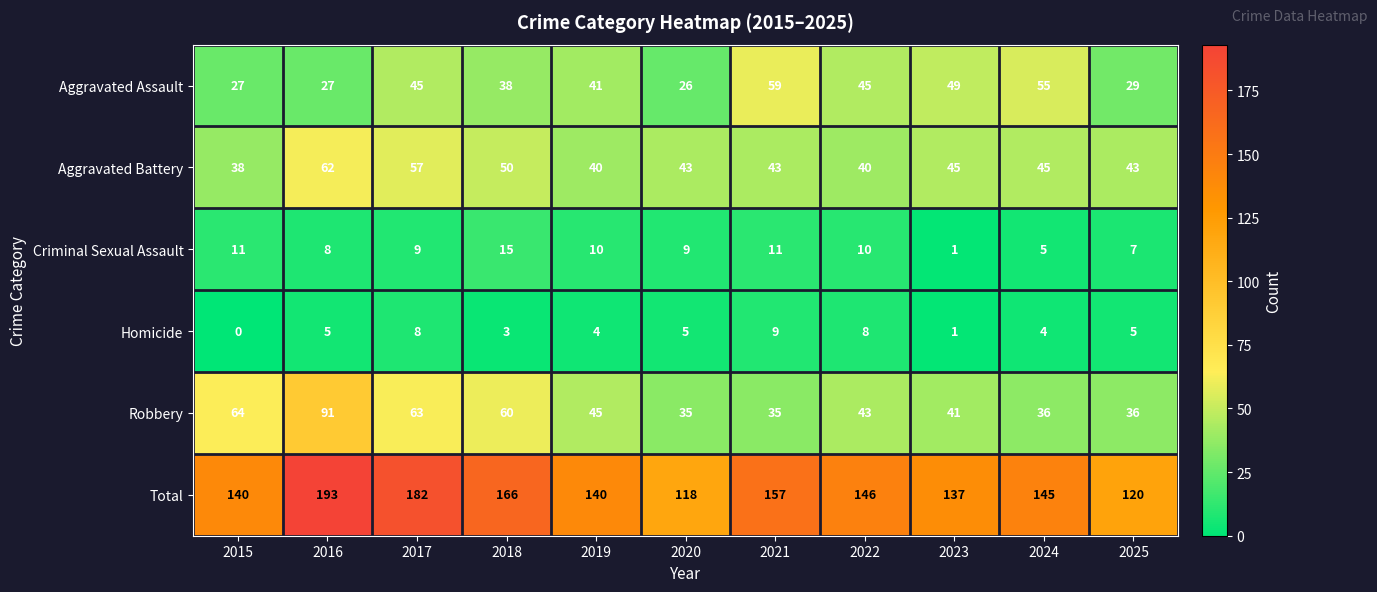

Which series has the widest spread of values?

Total